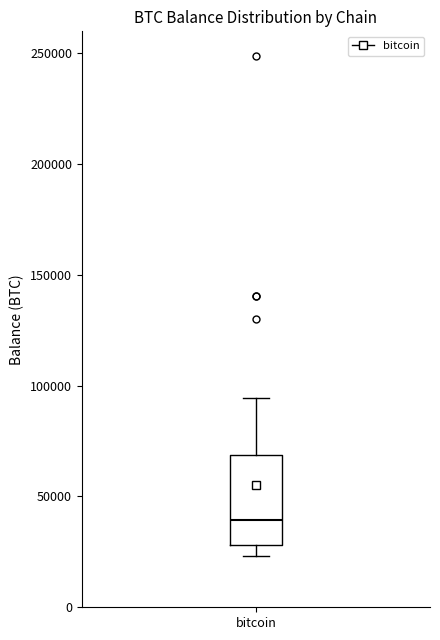

Read this box plot against the y-axis: the position of the median line, the range covered by the box, and the ends of both whiskers. The values are not printed on the chart, so give them approximately, as read against the axis.

median 40000, box 30000 to 70000, whiskers 25000 to 95000